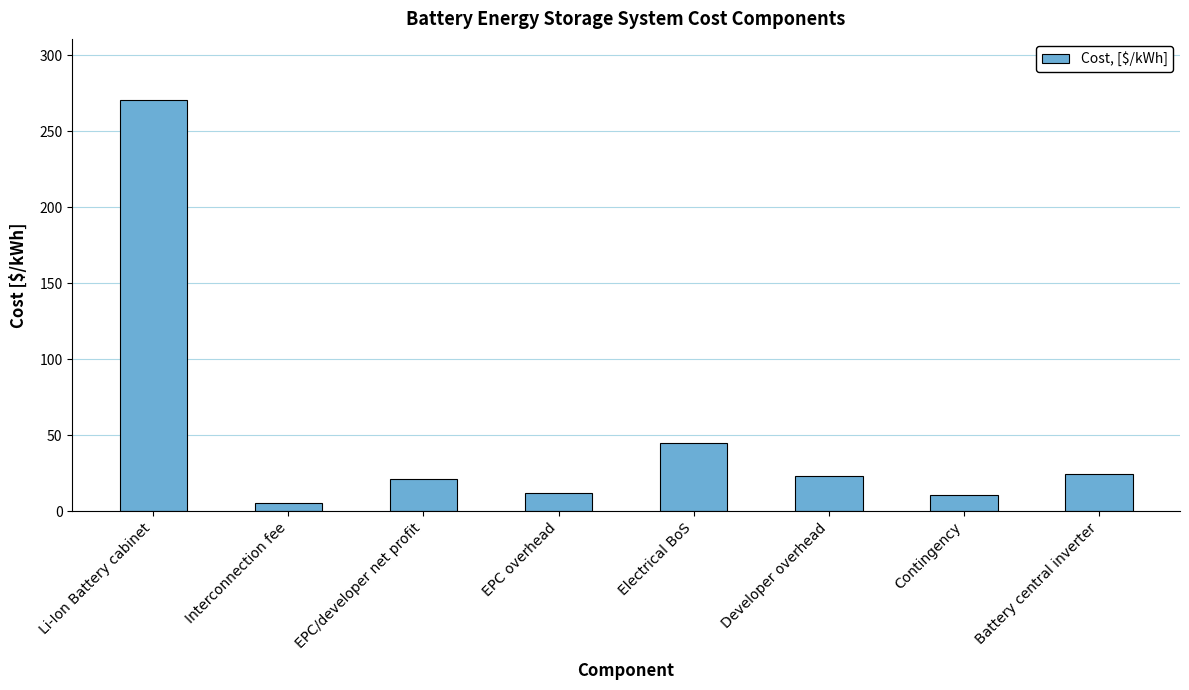

Approximately how many times larger is the value at Battery central inverter compared to Interconnection fee?

4.3